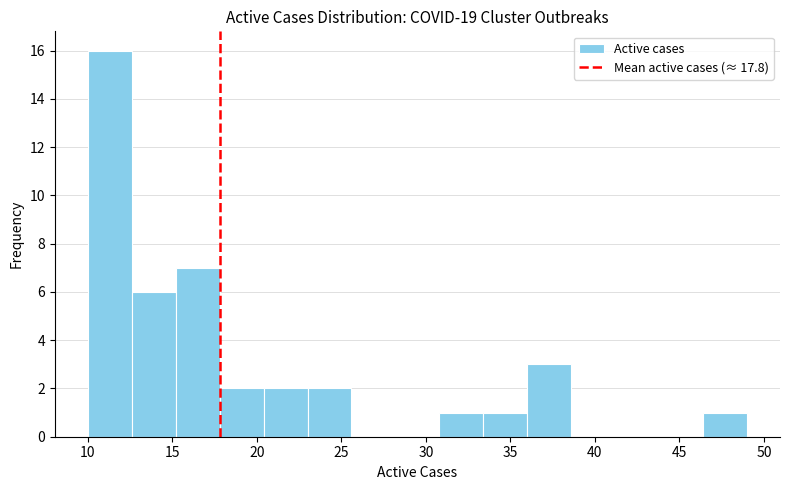

Over which range of the x-axis is the bar tallest?

10.0 to 12.6